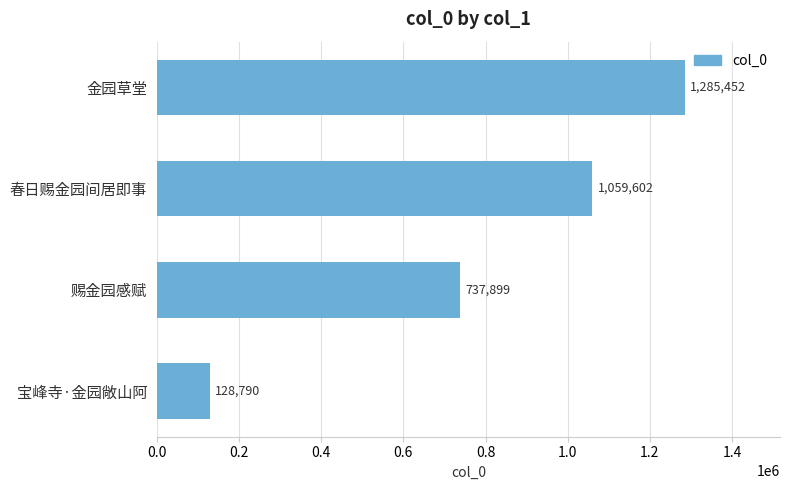

Count the number of categories in the chart.

4